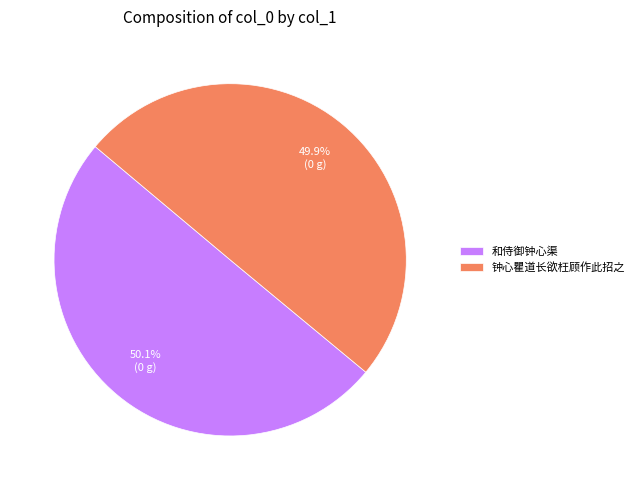

Is it true that 钟心瞿道长欲枉顾作此招之 is 50% of the pie?

True